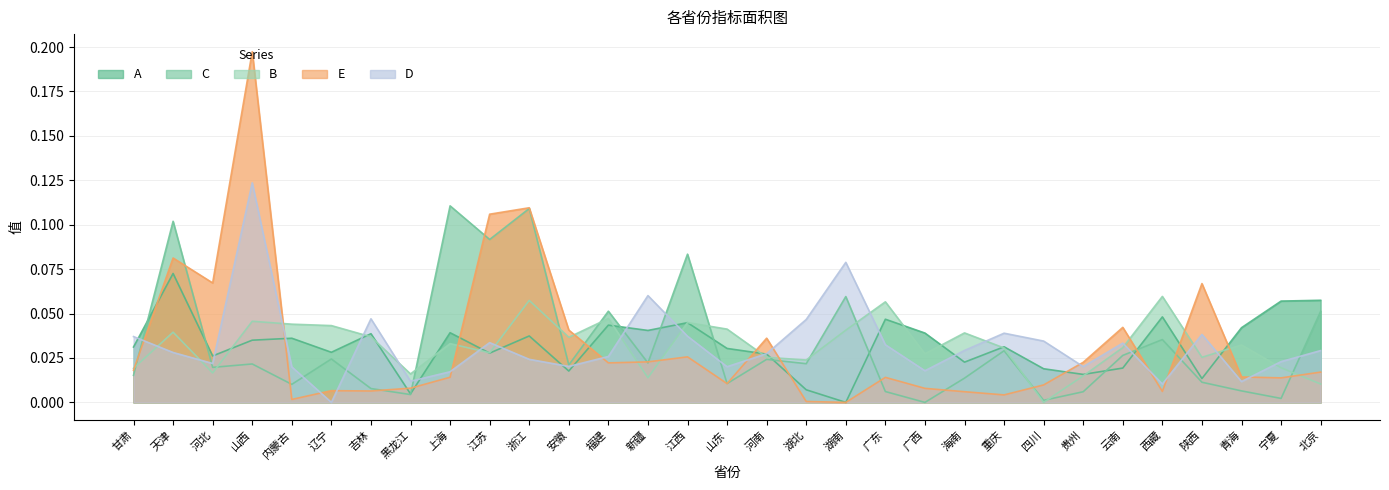

What is the sum of all B values?

1.0